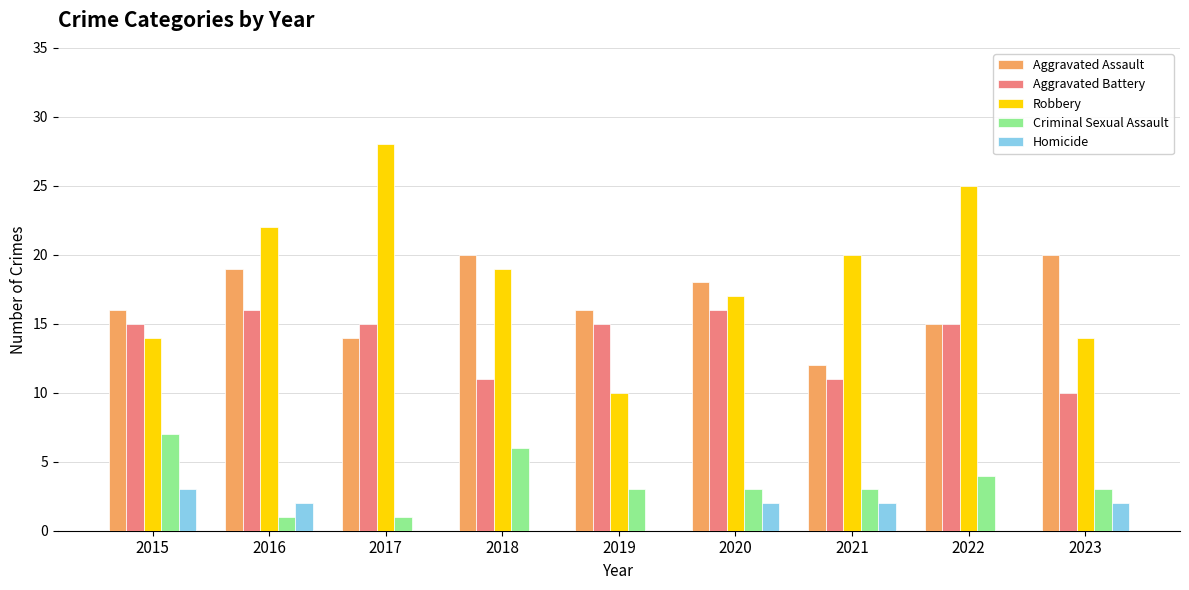

The Robbery series shows 25 at 2022. True or false?

True